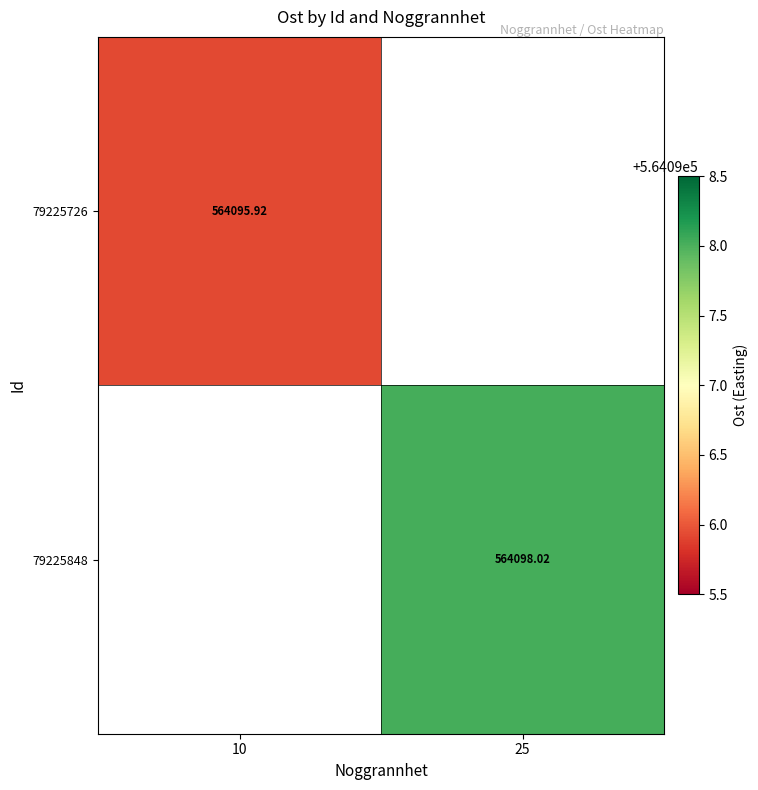

Is the value of 79225726 at 10 greater than the value of 79225848 at 25?

No